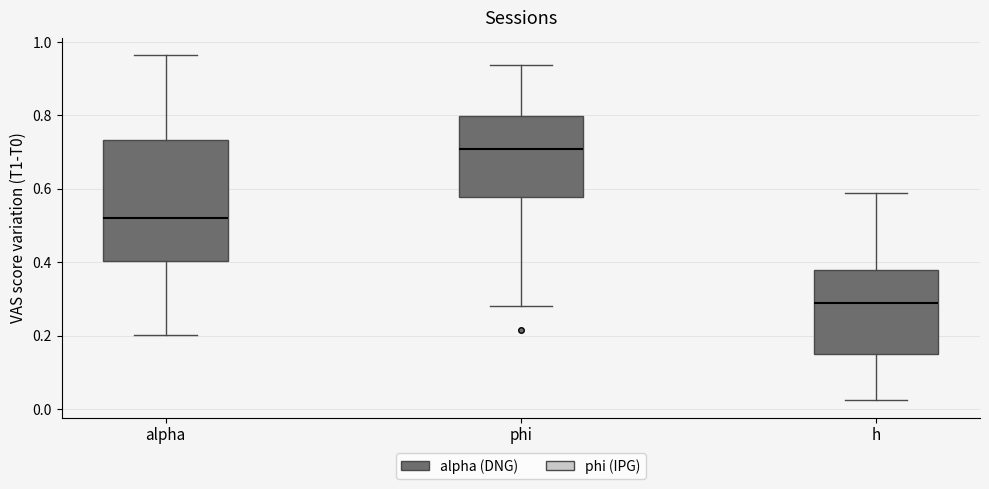

Where is the lower edge of the box for alpha on the y-axis? The values are not printed on the chart, so give them approximately, as read against the axis.

0.40